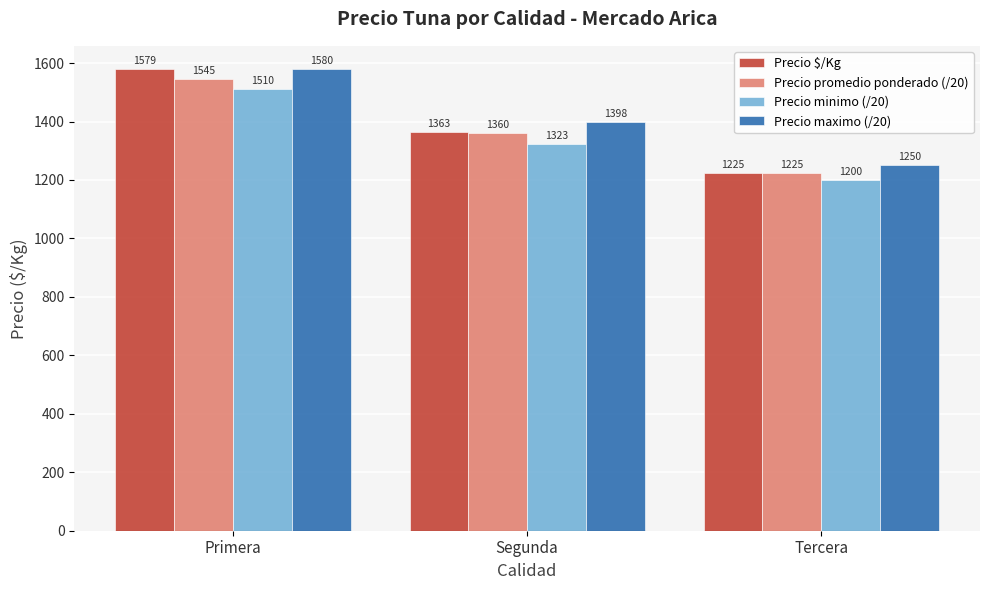

What is the difference between the Precio $/Kg values at Primera and Tercera?

354.0